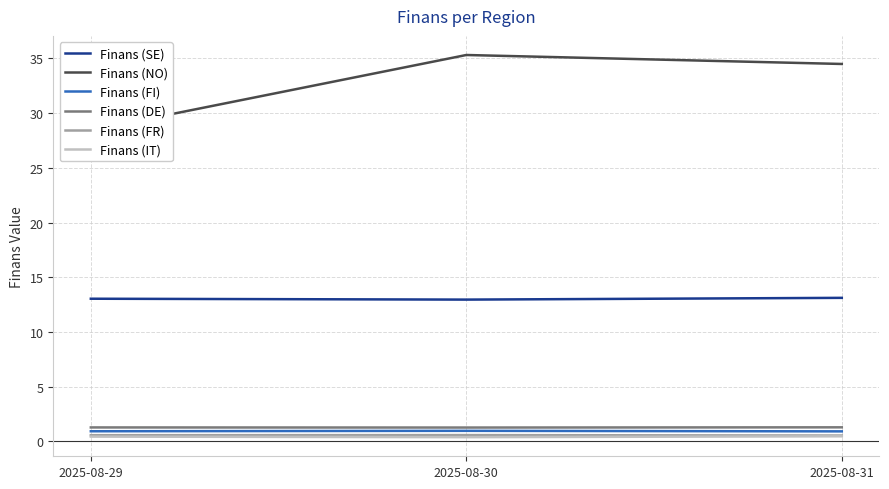

At which label does Finans (SE) first exceed 13?

2025-08-29